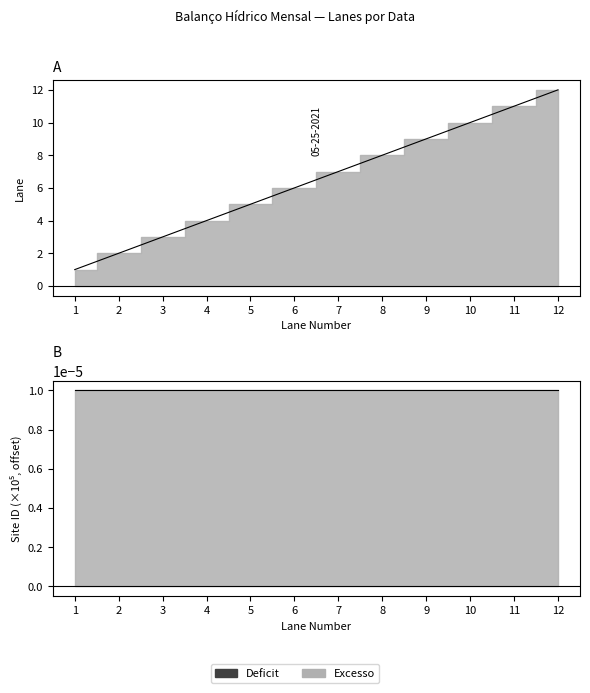

What is the average value?

6